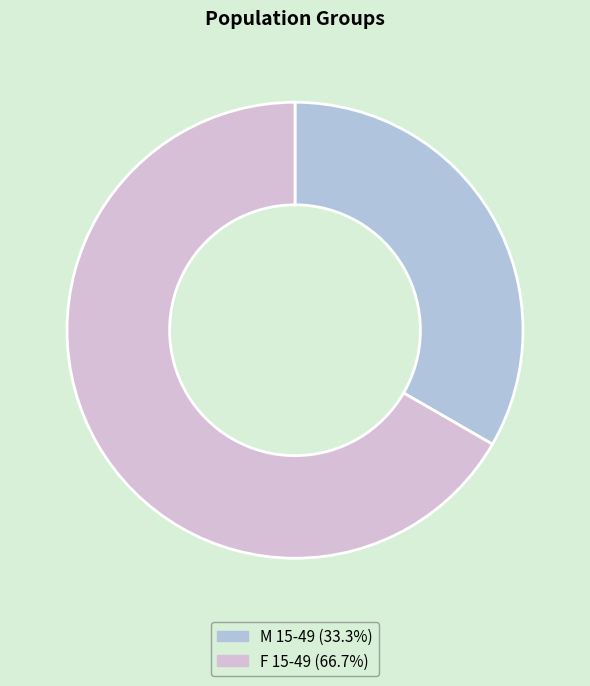

Rank the categories by value from highest to lowest.

F 15-49, M 15-49